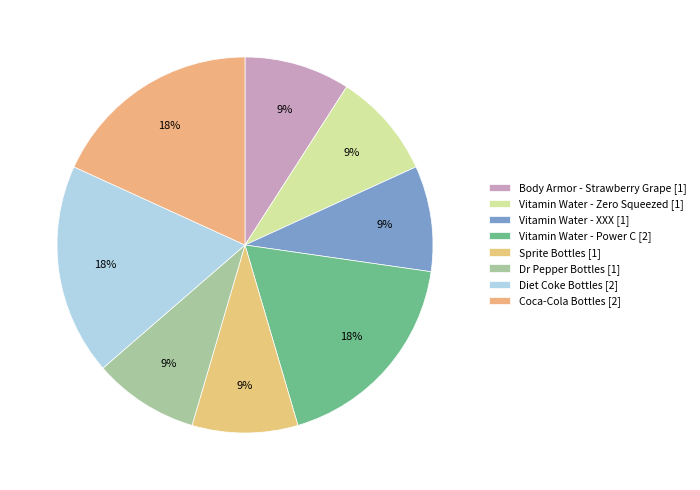

How many segments does this pie chart have?

8